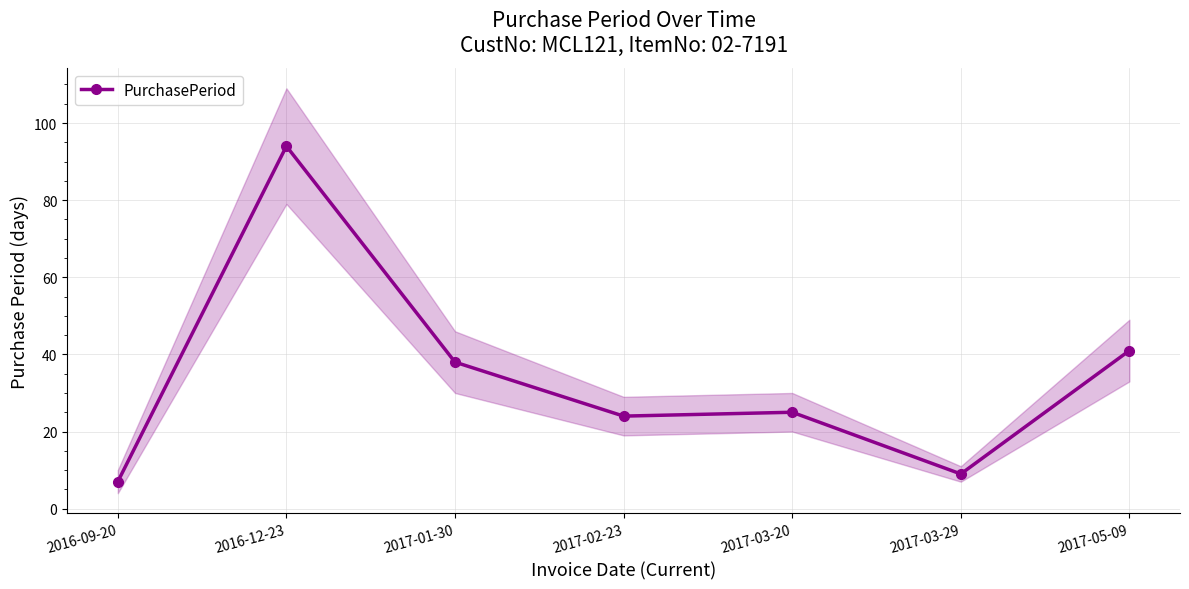

Is this an area chart (filled region under the line)?

No